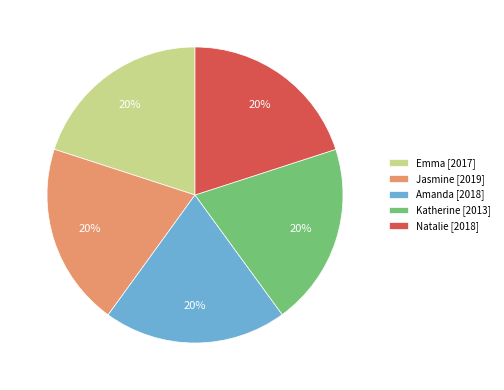

Is it true that Katherine [2013] is 27% of the pie?

False